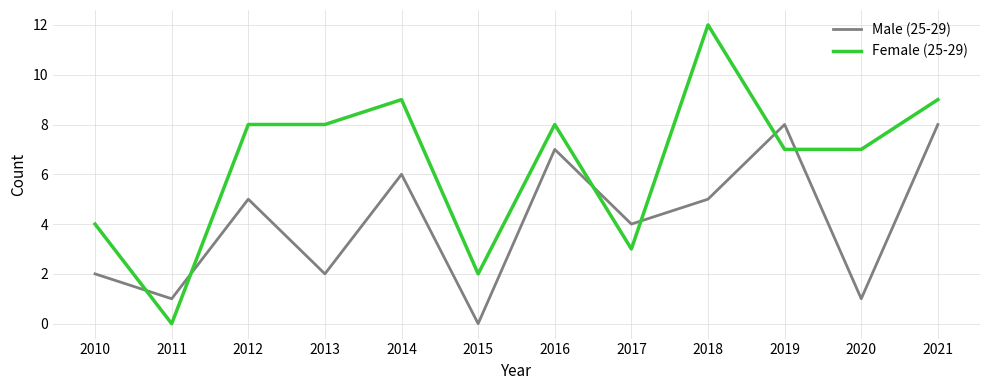

What is the maximum value shown in the chart?

12